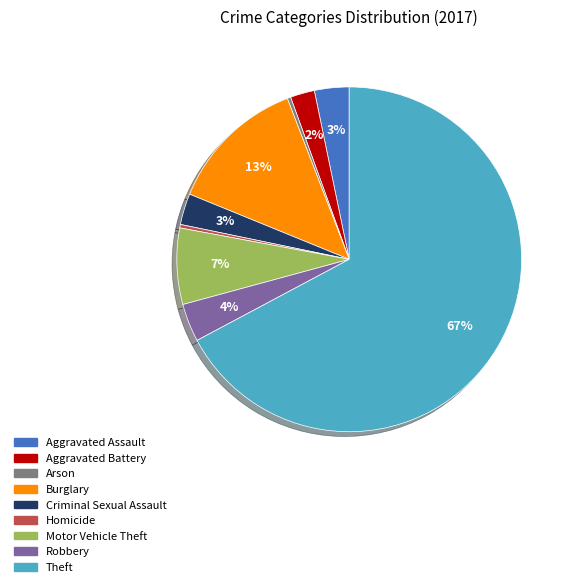

To the nearest percent, what is the difference between the Aggravated Battery and Arson slice percentages?

2%